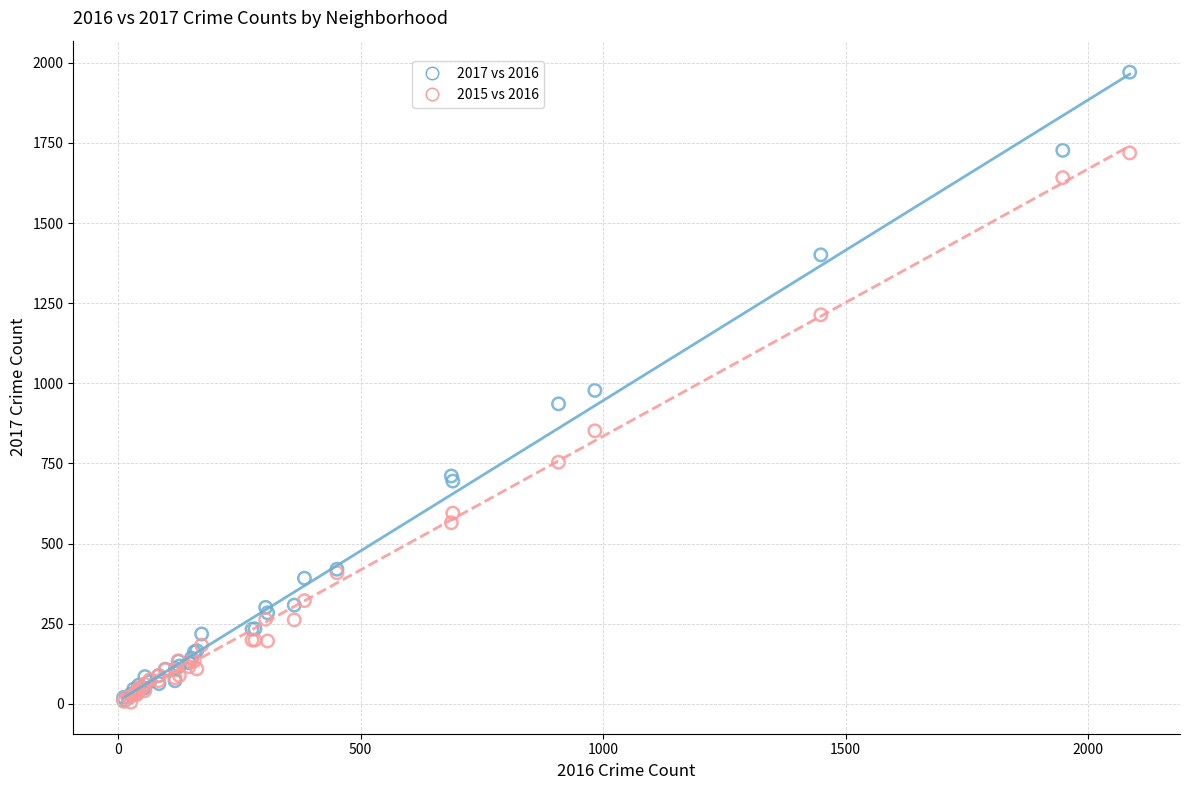

Which series has the widest spread of Y values?

2017 vs 2016